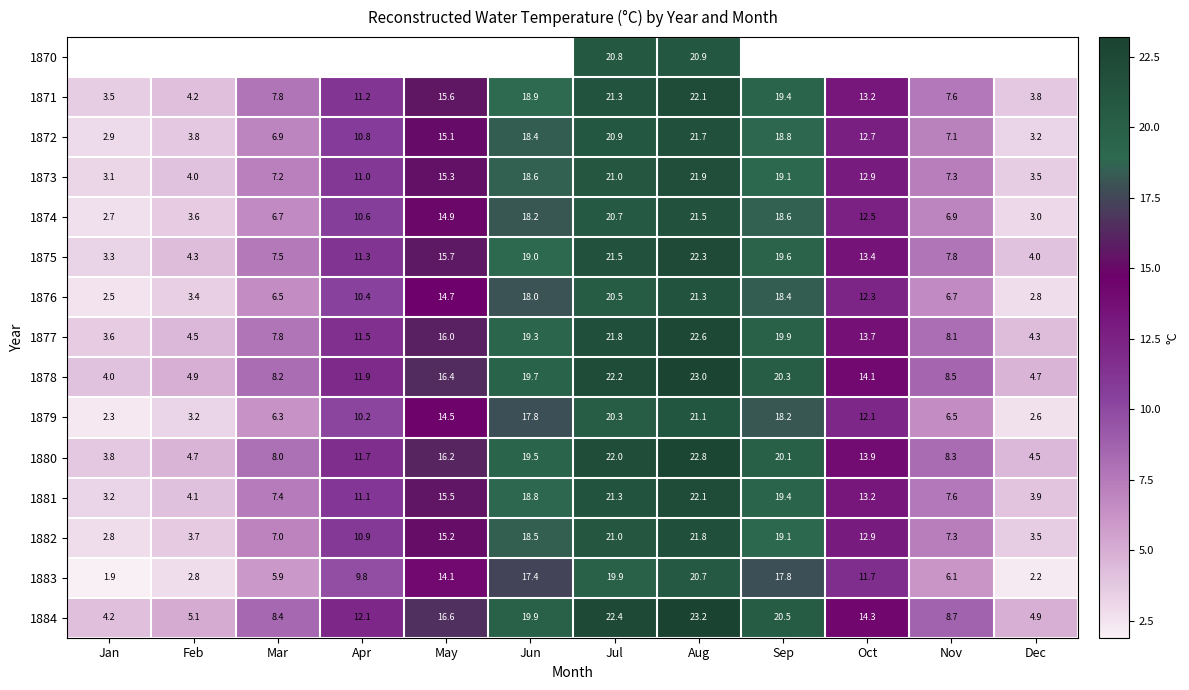

Where is 1878 nearest to the value 13?

Apr